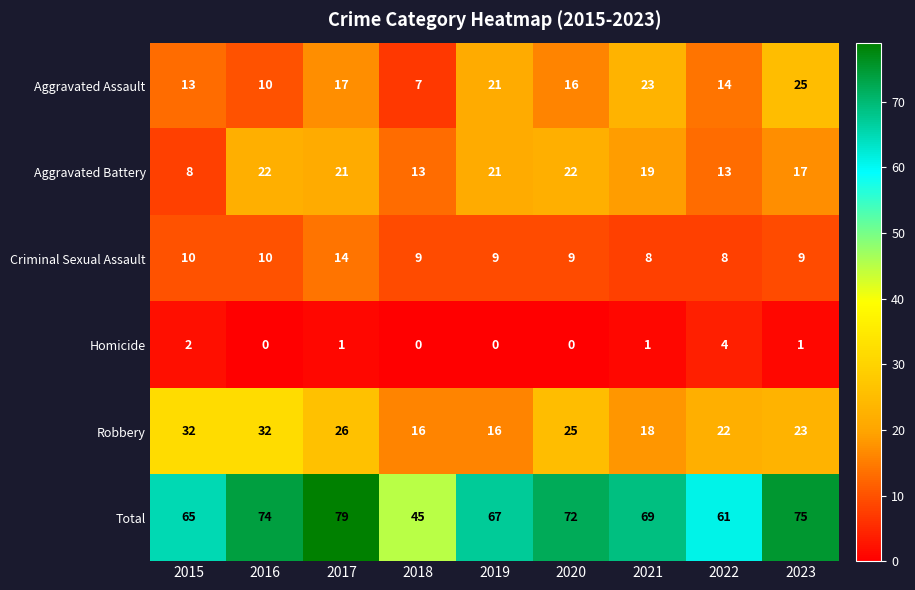

What is the total value across all series at 2017?

158